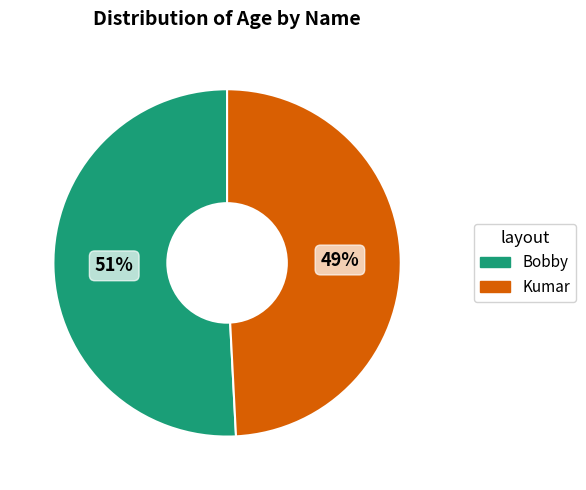

True or false: Kumar accounts for 41% of the total.

False